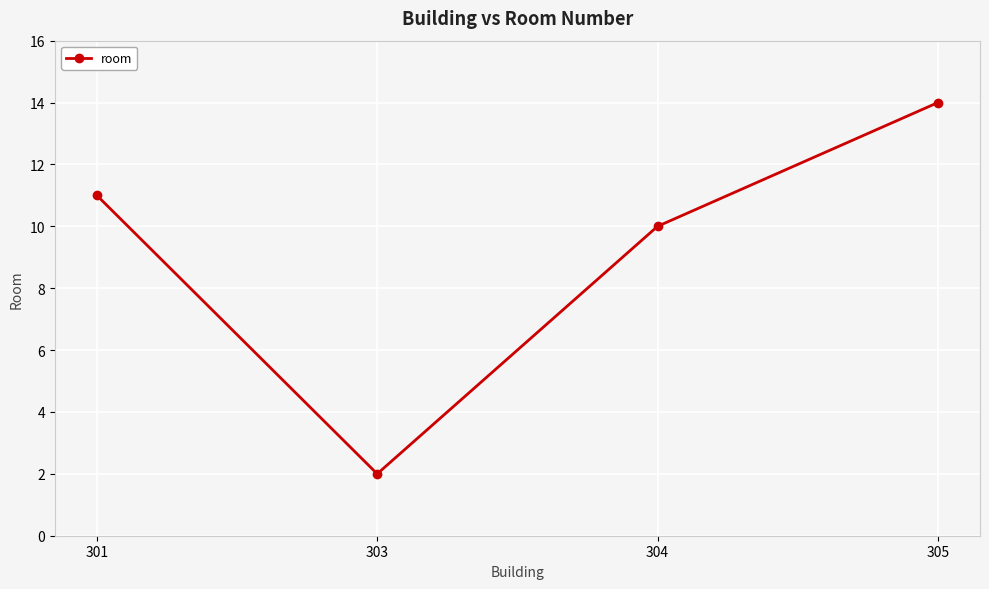

What is the average value?

9